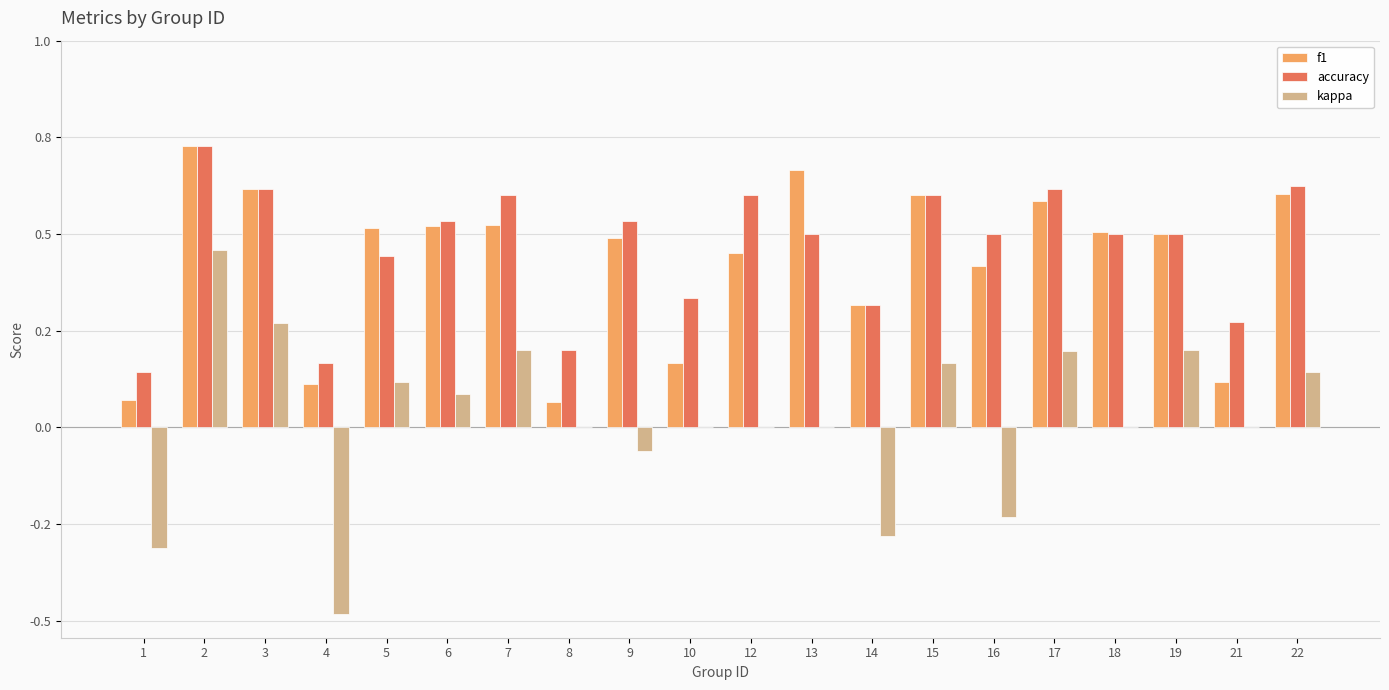

Does the chart contain stacked bars?

No